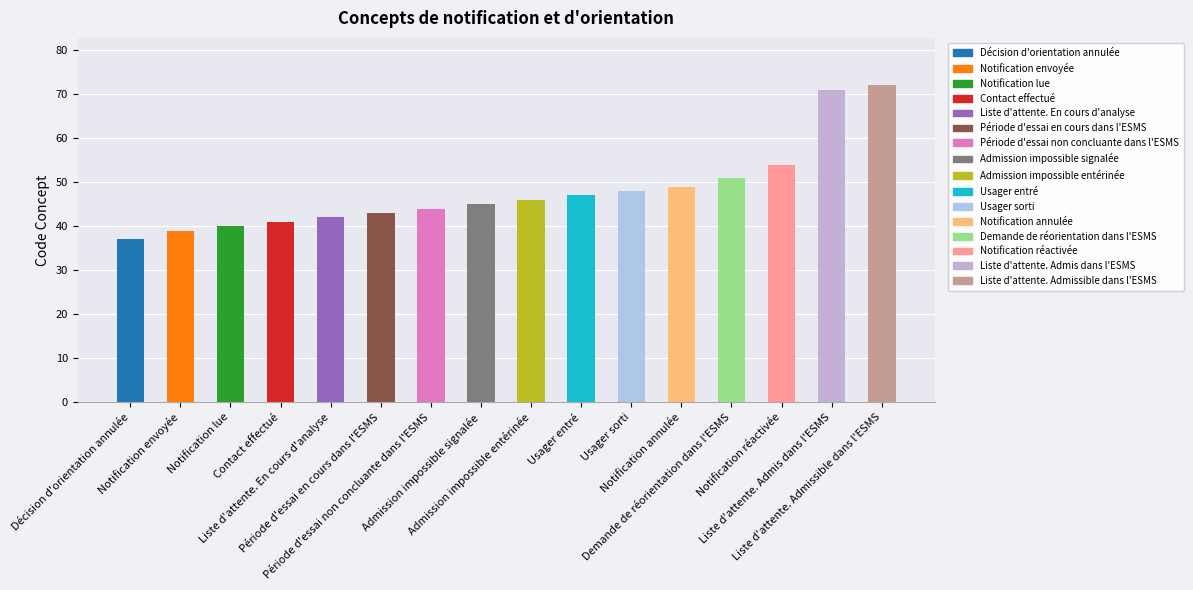

What is the difference between the second highest and second lowest values?

32